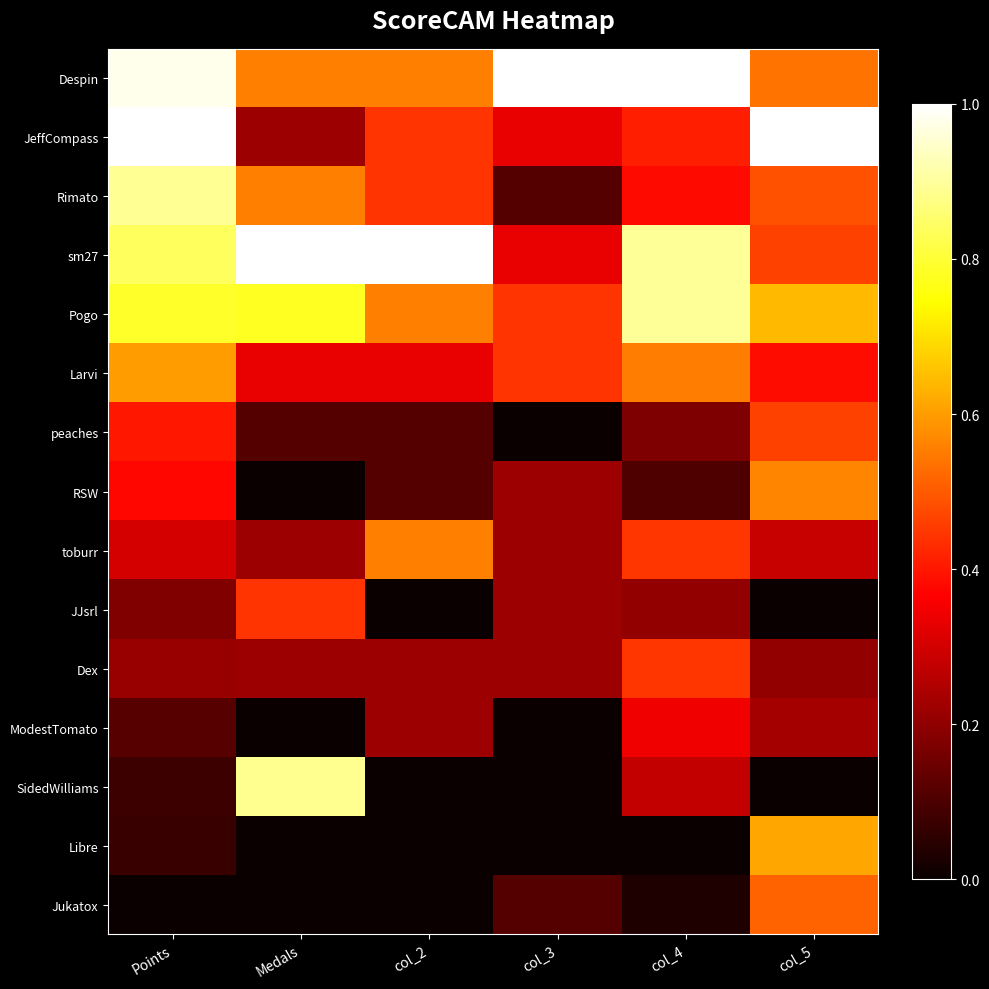

What is the greatest value displayed?

1.0